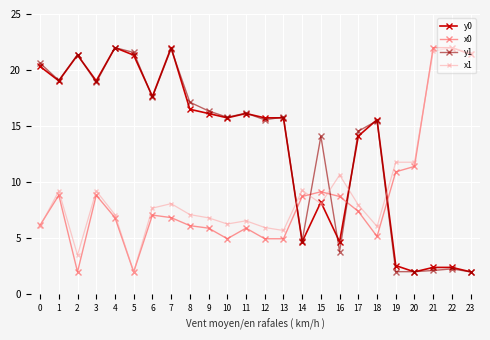

What is the minimum value for y0?

2.0